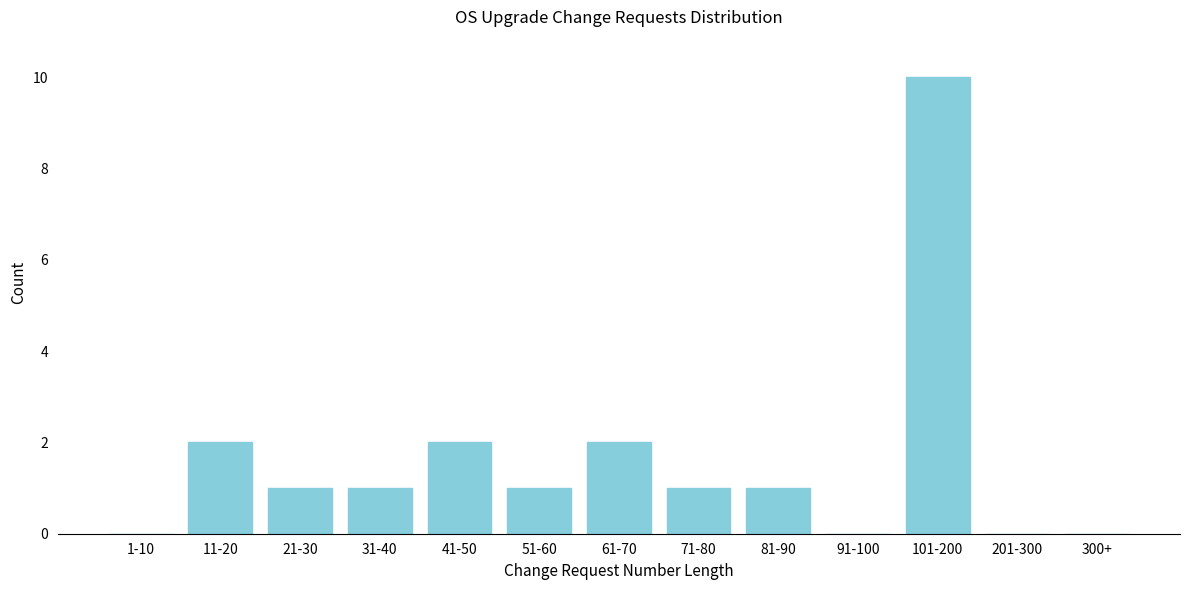

Reading left to right, extract all data points from this chart.

1-10=0	11-20=2	21-30=1	31-40=1	41-50=2	51-60=1	61-70=2	71-80=1	81-90=1	91-100=0	101-200=10	201-300=0	300+=0